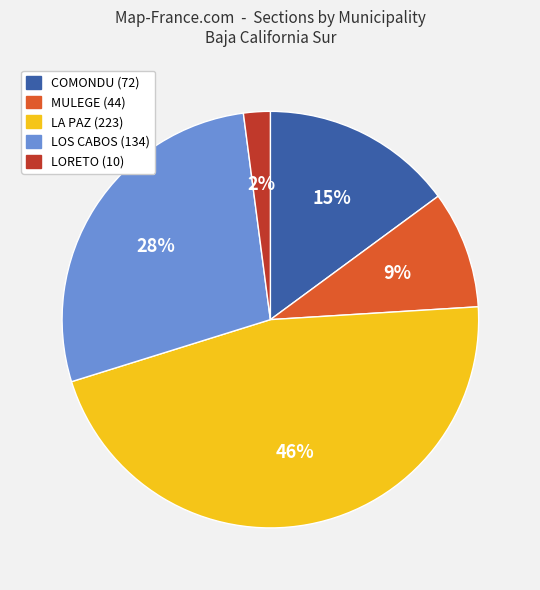

Which category has the biggest portion of the pie?

LA PAZ